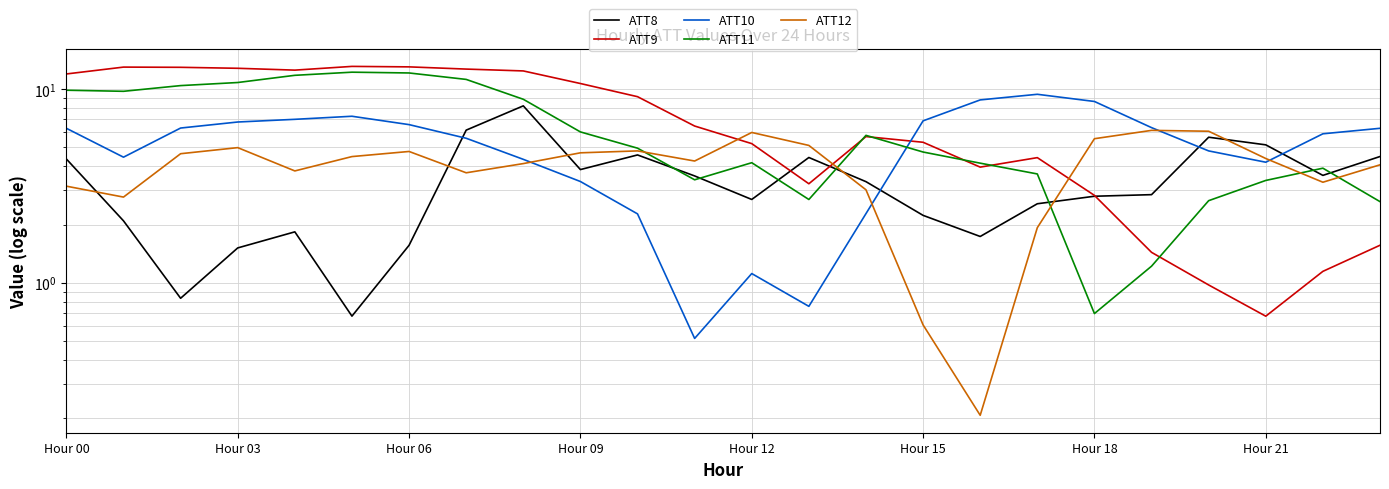

True or false: ATT11 has a value of 14.2 at 8.

False